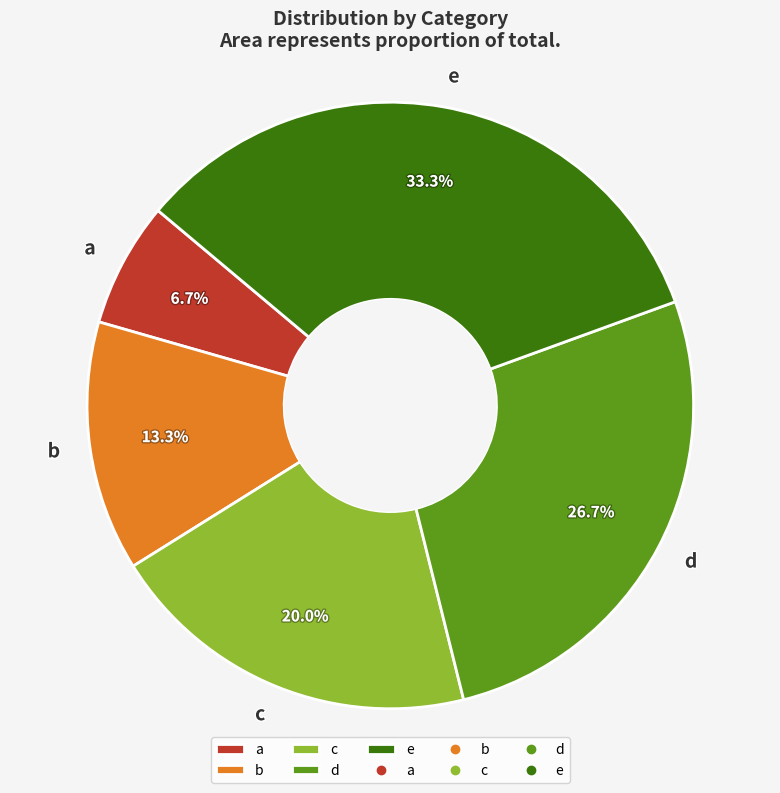

What is the total percentage of e and c?

53.3%